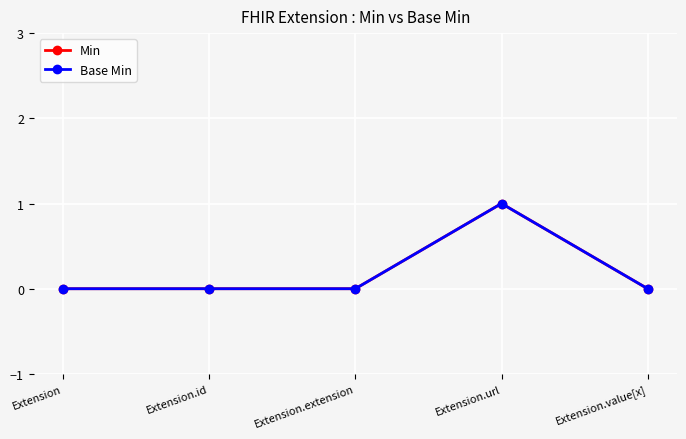

Reading left to right, extract all data points from this chart.

Min: Extension=0	Extension.id=0	Extension.extension=0	Extension.url=1	Extension.value[x]=0
Base Min: Extension=0	Extension.id=0	Extension.extension=0	Extension.url=1	Extension.value[x]=0